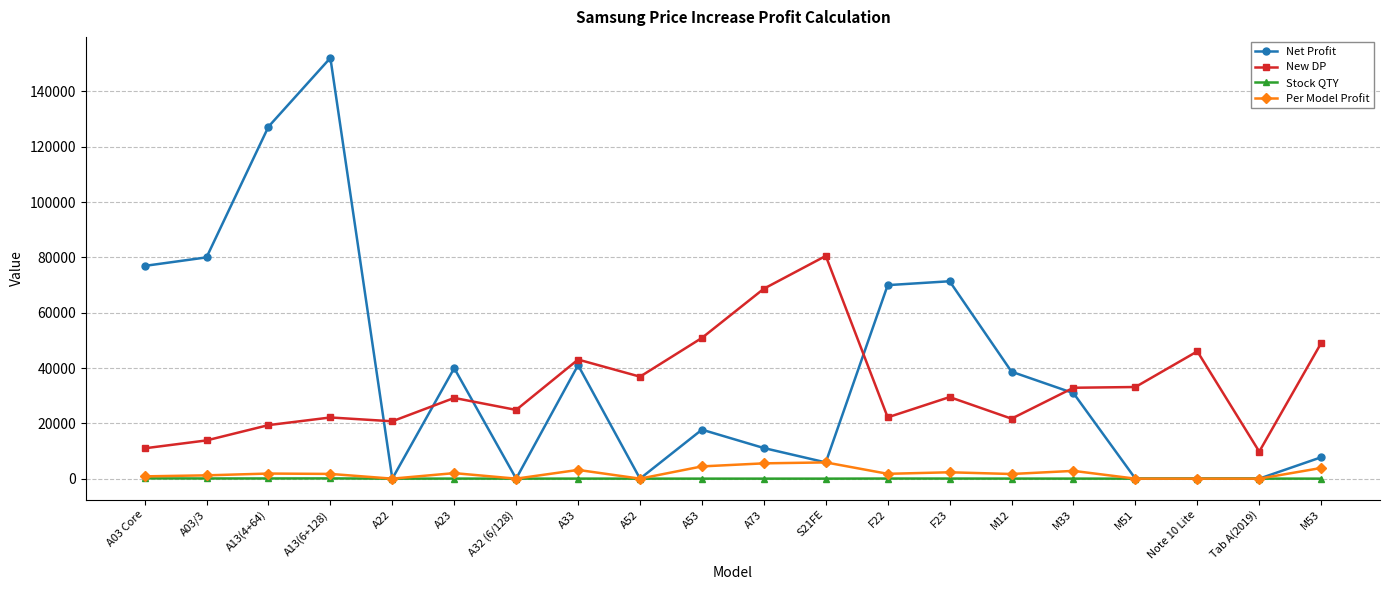

Which series changed the most between A73 and Note 10 Lite?

New DP